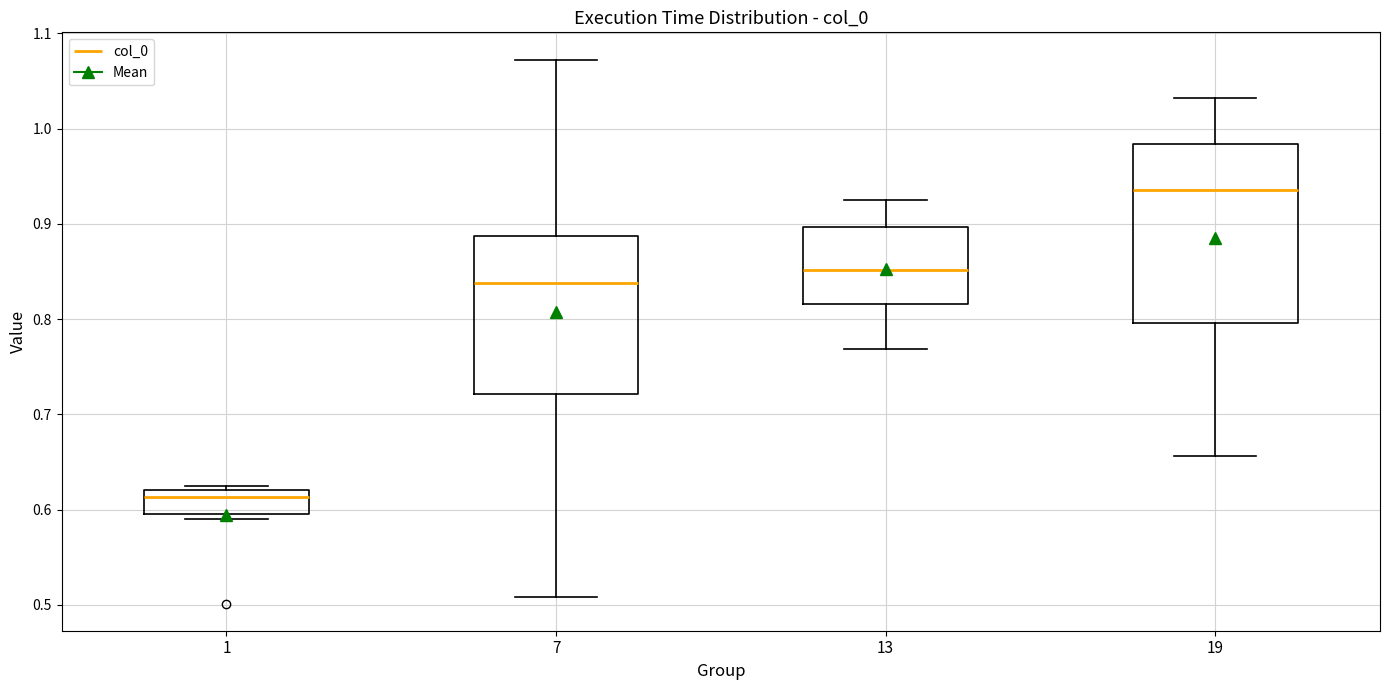

Which box has the lowest median line?

1